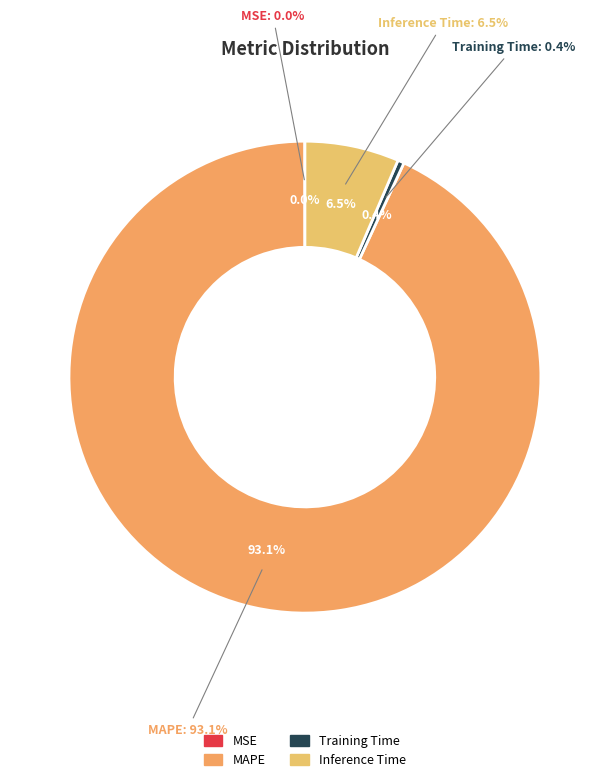

Which slice represents more than half of the pie?

MAPE